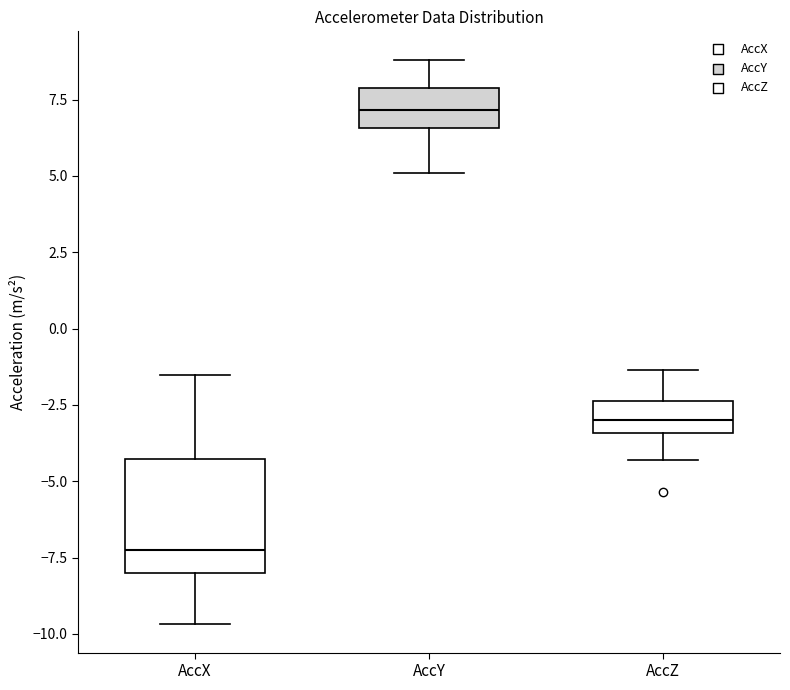

Which box's median line is the lowest?

AccX